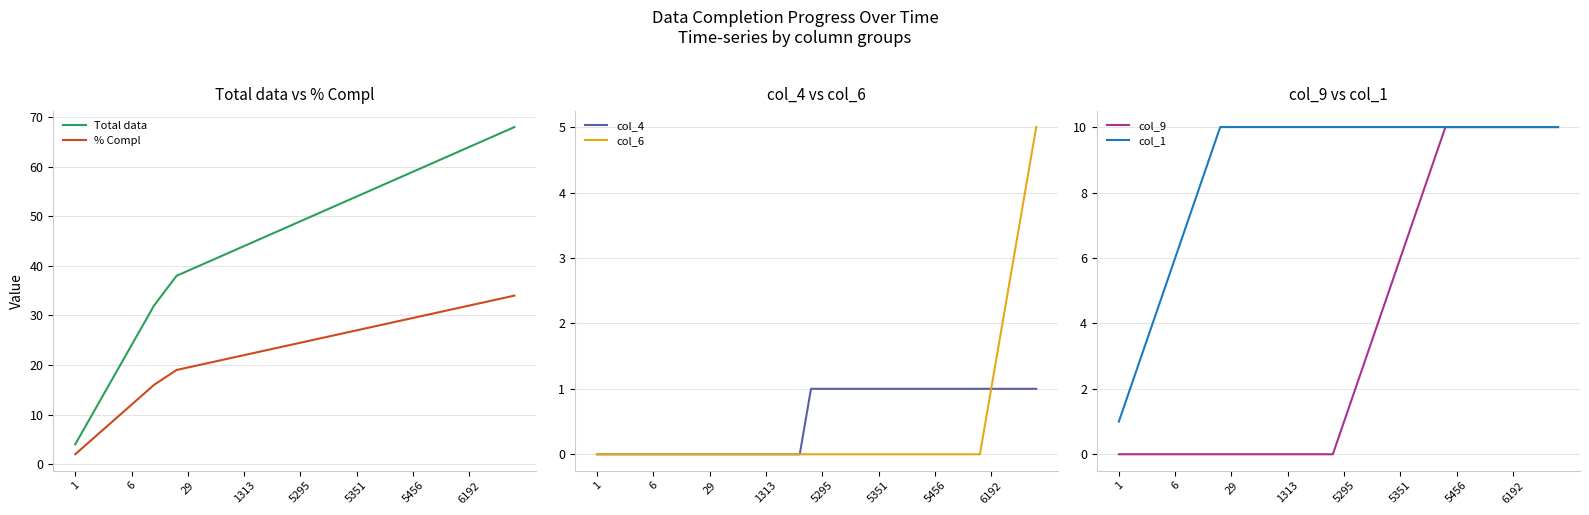

What is the difference between the maximum and minimum values in the col_1 series?

9.0